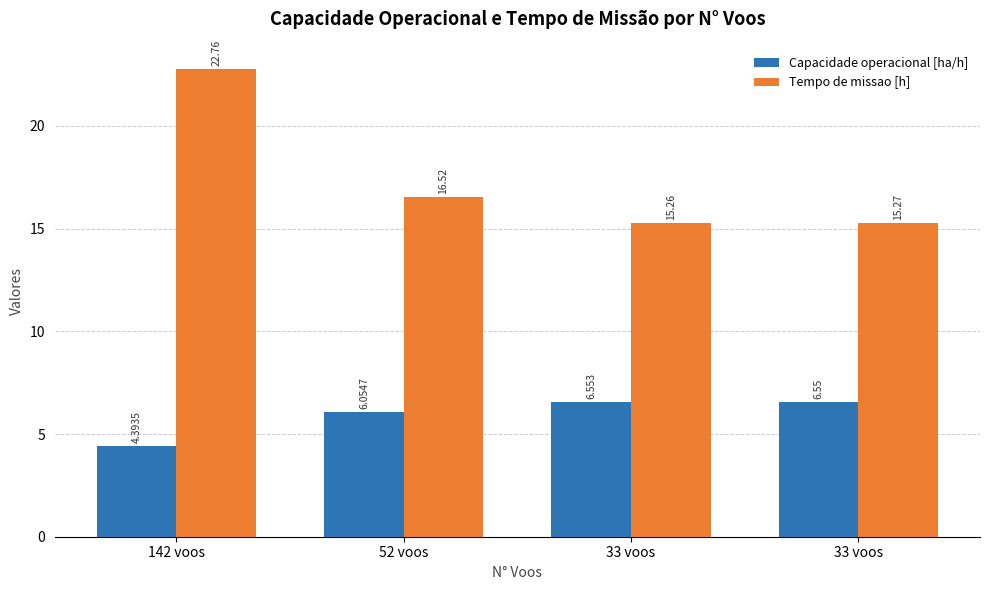

True or false: Capacidade operacional [ha/h] has a value of 6.6 at 33 voos.

True